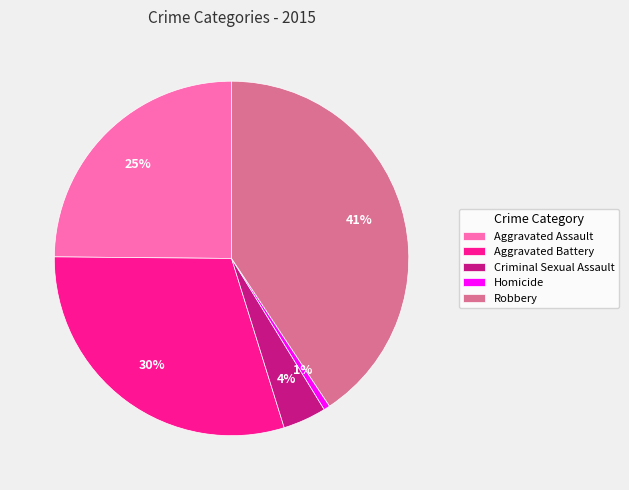

Which slice is the smallest?

Homicide